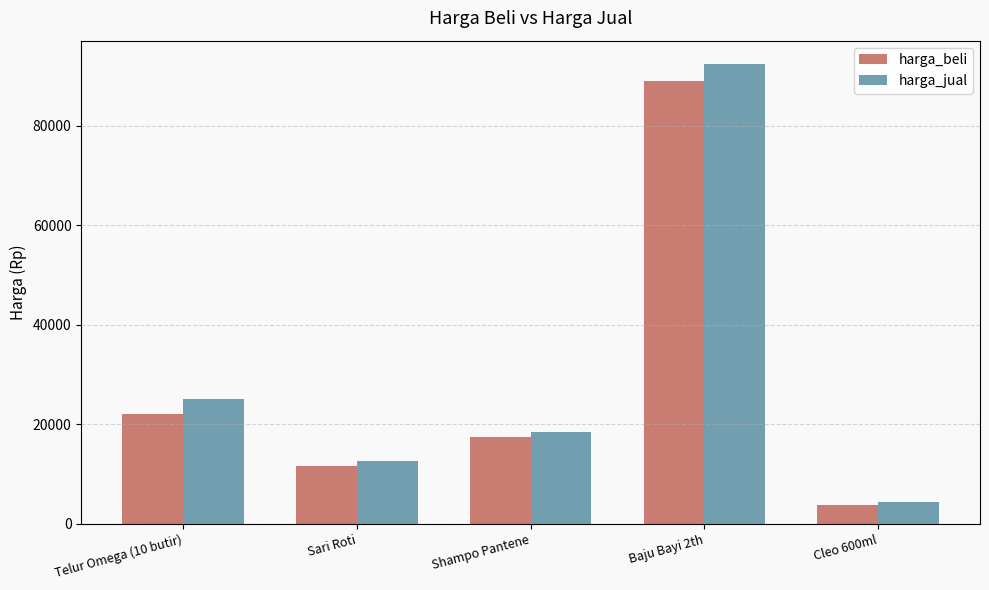

At which label is harga_jual closest to 48400?

Telur Omega (10 butir)